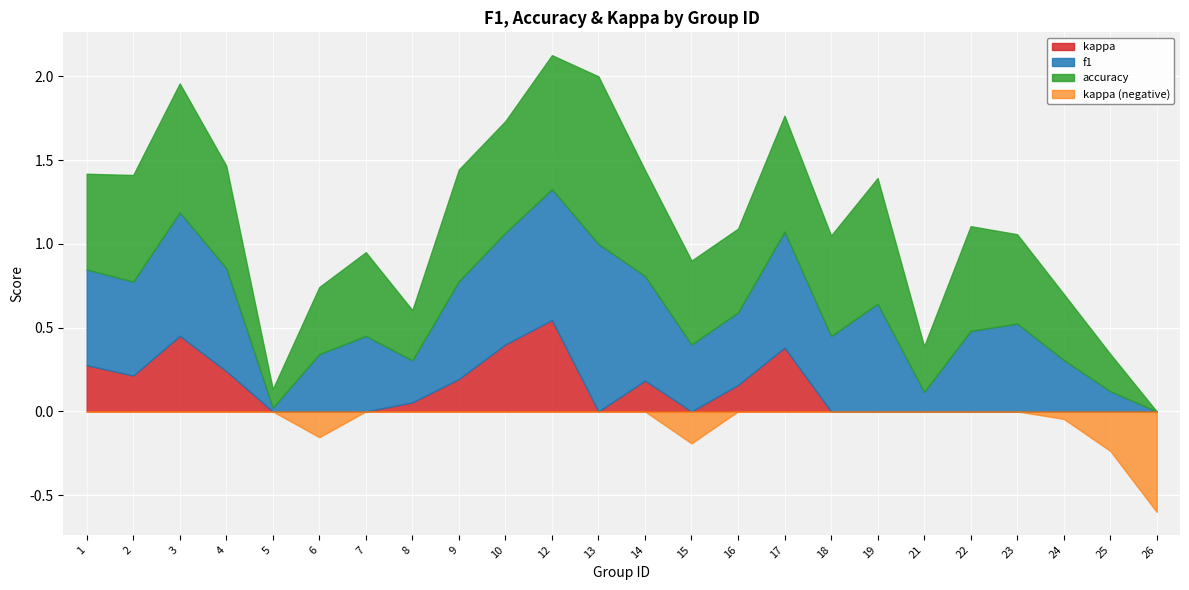

Is it true that kappa equals -0.0 at 24?

True